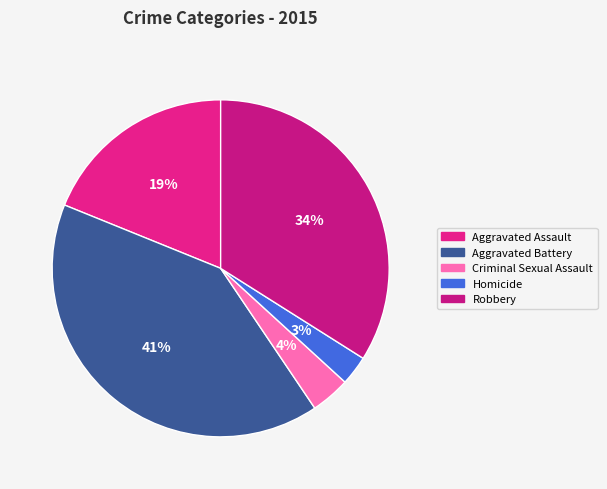

Does any single category account for the majority?

No